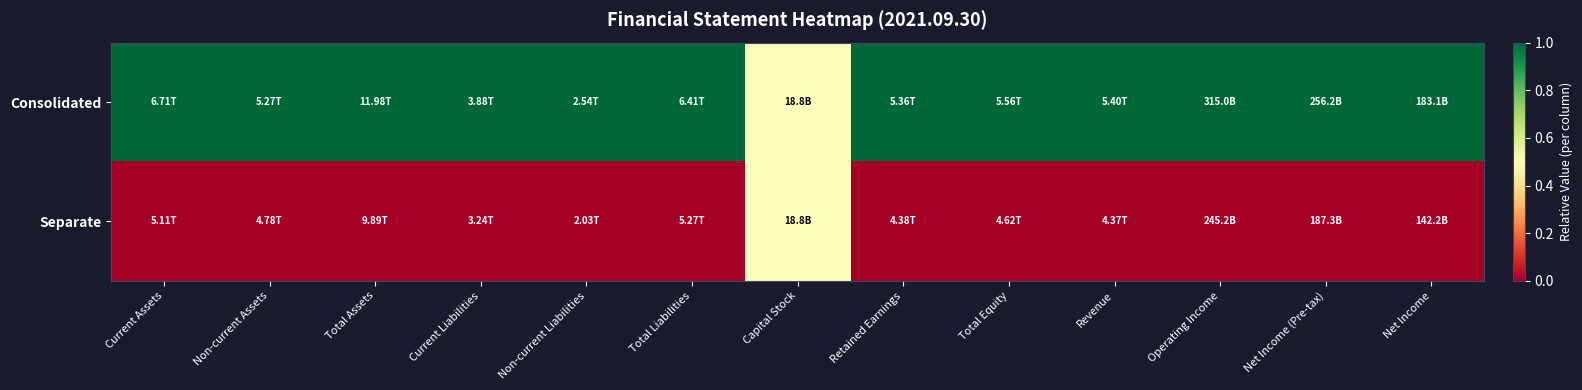

Rank the series at Total Equity from highest to lowest value.

Consolidated, Separate